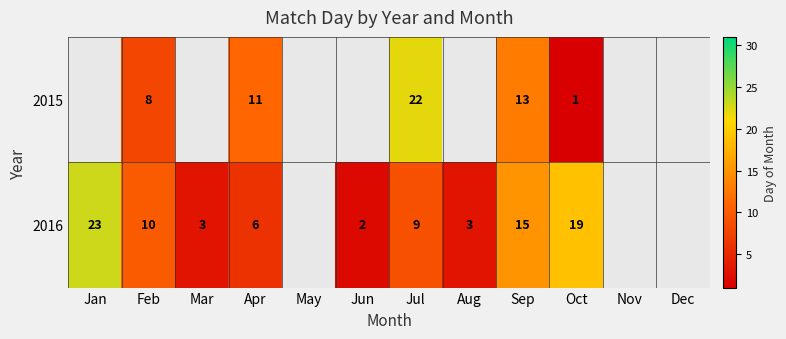

Is it true that 2016 equals 10 at Feb?

True